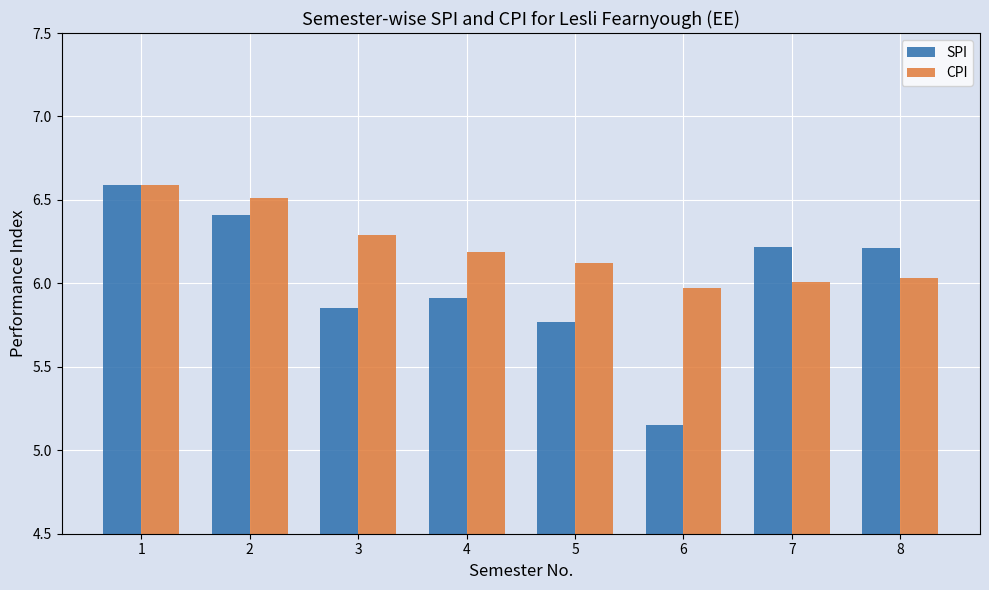

How many bars are there in each group?

2